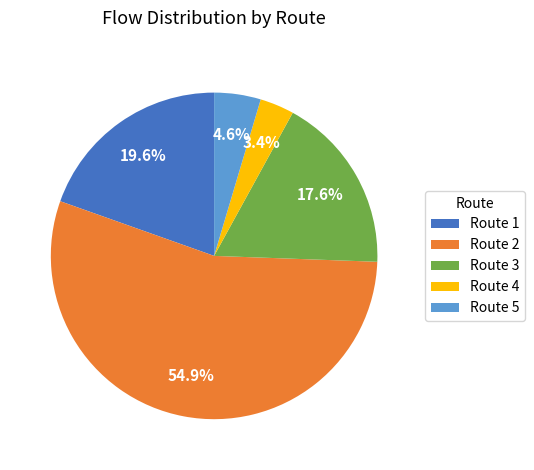

Rank the categories by value from highest to lowest.

Route 2, Route 1, Route 3, Route 5, Route 4